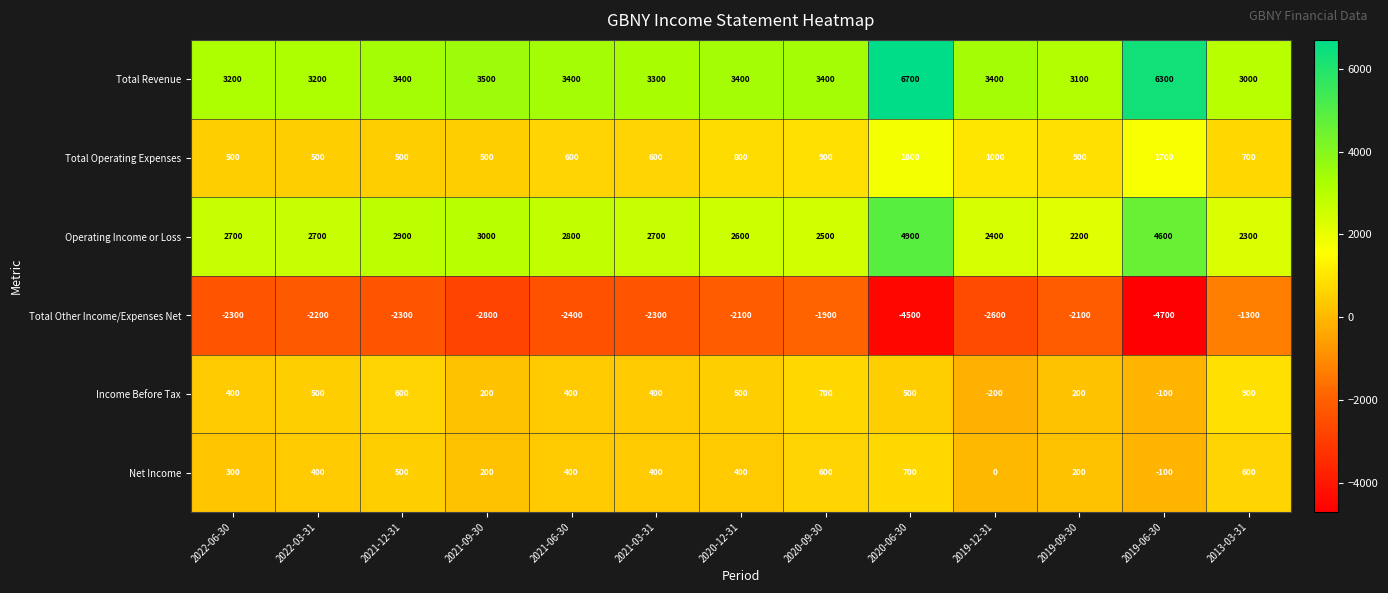

How many distinct data groups are displayed?

6